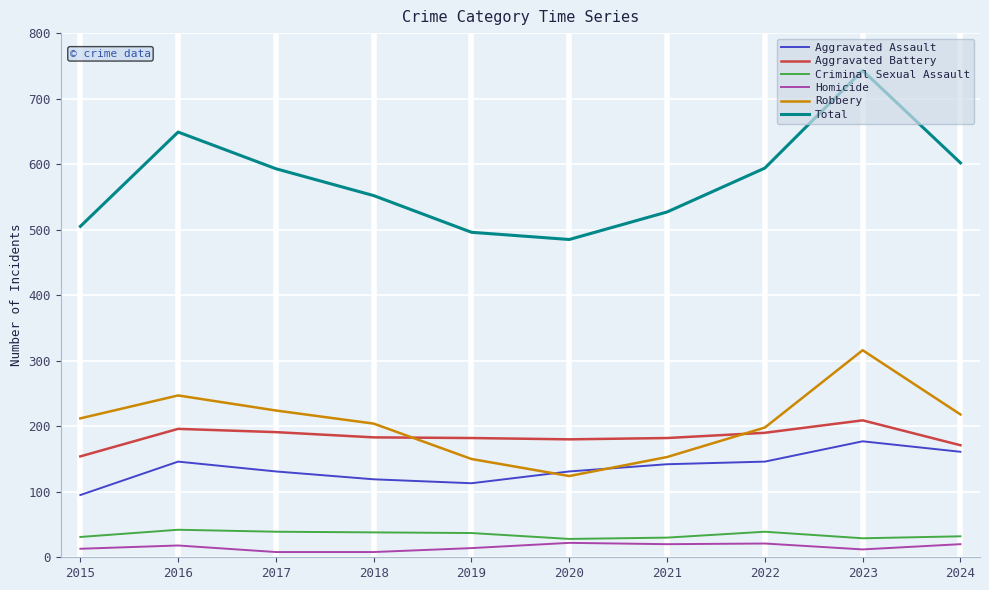

True or false: Total and Criminal Sexual Assault cross at least once.

False